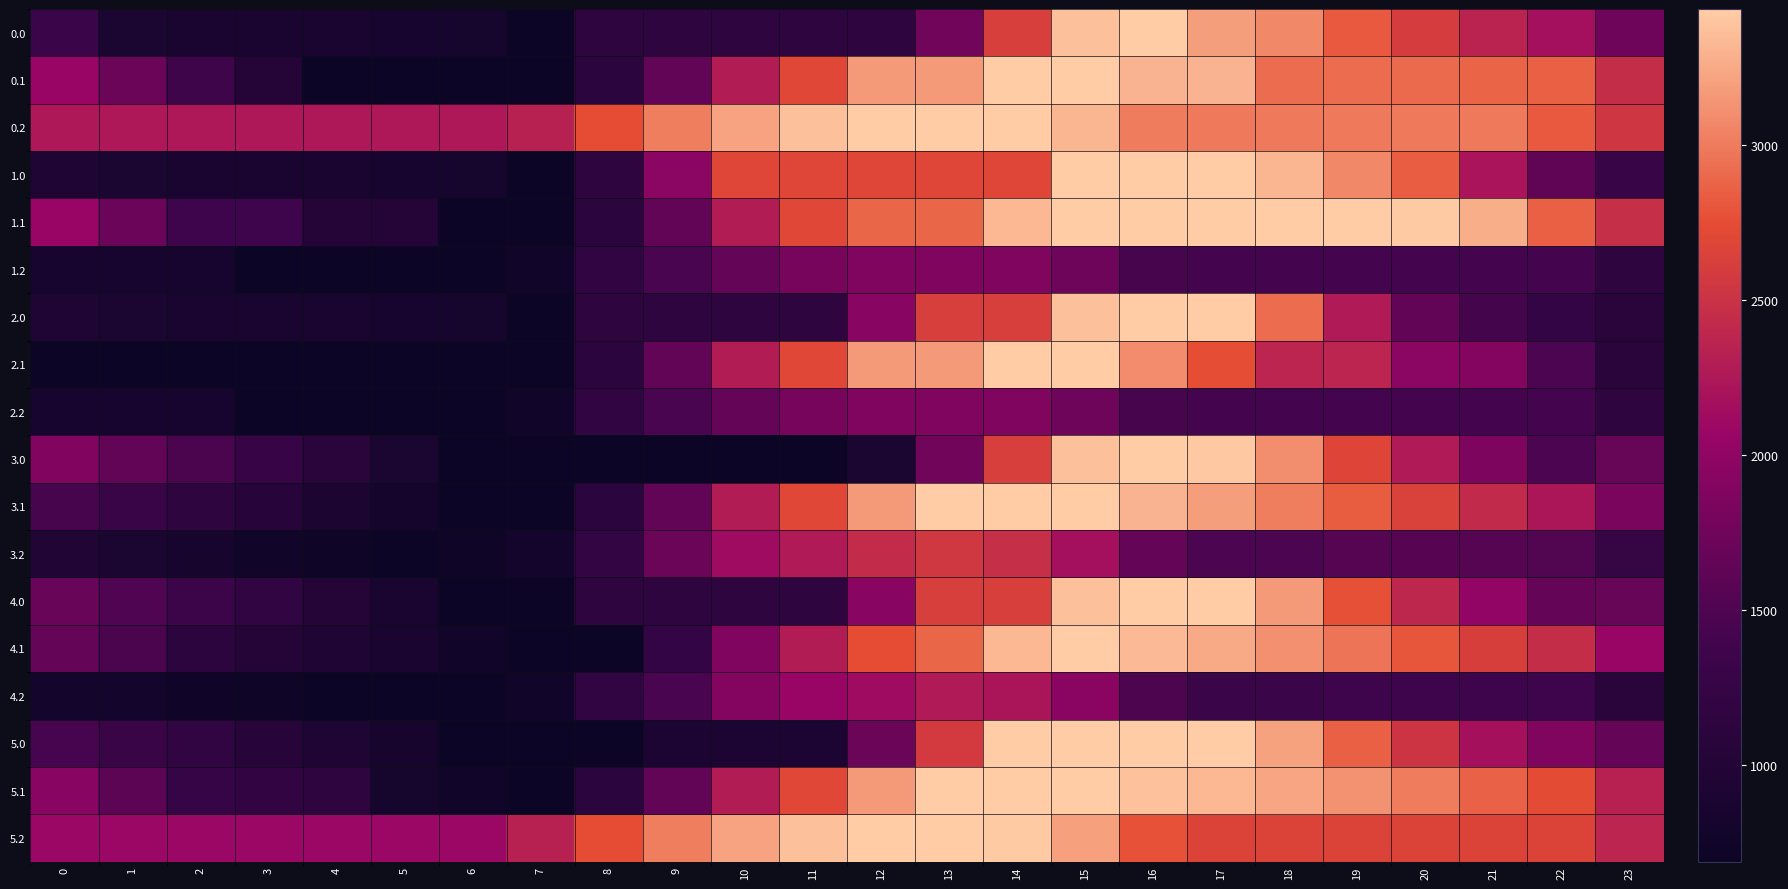

Reading right to left, list all the values displayed in this chart.

0.0: 23=1750.4	22=2167.9	21=2358.3	20=2594.3	19=2821.8	18=3063.9	17=3192.2	16=3440.0	15=3371.7	14=2625.2	13=1756.5	12=1146.8	11=1146.8	10=1146.8	9=1146.8	8=1146.8	7=688.0	6=823.0	5=857.7	4=868.4	3=873.3	2=877.6	1=887.8	0=1332.8
0.1: 23=2460.8	22=2856.2	21=2875.9	20=2907.9	19=2922.3	18=2922.3	17=3307.0	16=3307.0	15=3440.0	14=3440.0	13=3167.1	12=3167.1	11=2706.4	10=2286.8	9=1652.3	8=1104.7	7=688.0	6=688.0	5=688.0	4=688.0	3=1024.2	2=1363.5	1=1707.9	0=2065.4
0.2: 23=2539.7	22=2824.2	21=2991.6	20=2991.6	19=2991.6	18=2991.6	17=2991.6	16=3001.1	15=3319.0	14=3440.0	13=3440.0	12=3440.0	11=3374.1	10=3223.5	9=3018.9	8=2745.1	7=2333.8	6=2255.1	5=2255.1	4=2255.1	3=2255.1	2=2255.1	1=2255.1	0=2255.1
1.0: 23=1280.3	22=1623.7	21=2210.1	20=2842.0	19=3069.6	18=3311.7	17=3440.0	16=3440.0	15=3440.0	14=2693.5	13=2693.5	12=2693.5	11=2693.5	10=2693.5	9=1959.0	8=1146.8	7=688.0	6=823.0	5=857.7	4=868.4	3=873.3	2=877.6	1=887.8	0=936.8
1.1: 23=2463.4	22=2858.8	21=3274.4	20=3425.6	19=3440.0	18=3440.0	17=3440.0	16=3440.0	15=3440.0	14=3327.8	13=2884.8	12=2884.8	11=2706.4	10=2286.8	9=1652.3	8=1104.7	7=688.0	6=688.0	5=1029.8	4=1029.8	3=1366.0	2=1366.0	1=1710.5	0=2068.0
1.2: 23=1140.0	22=1424.5	21=1424.5	20=1424.5	19=1424.5	18=1424.5	17=1424.5	16=1434.0	15=1752.0	14=1872.9	13=1872.9	12=1872.9	11=1807.1	10=1656.4	9=1451.9	8=1178.0	7=766.7	6=688.0	5=688.0	4=688.0	3=688.0	2=855.4	1=855.4	0=855.4
2.0: 23=1082.3	22=1227.7	21=1418.1	20=1654.0	19=2277.6	18=2915.7	17=3440.0	16=3440.0	15=3371.7	14=2625.2	13=2625.2	12=1939.1	11=1146.8	10=1146.8	9=1146.8	8=1146.8	7=688.0	6=823.0	5=857.7	4=868.4	3=873.3	2=877.6	1=887.8	0=936.8
2.1: 23=1083.4	22=1478.8	21=1894.5	20=1958.1	19=2368.5	18=2368.5	17=2753.1	16=3089.9	15=3440.0	14=3440.0	13=3167.1	12=3167.1	11=2706.4	10=2286.8	9=1652.3	8=1104.7	7=688.0	6=688.0	5=688.0	4=688.0	3=688.0	2=688.0	1=688.0	0=688.0
2.2: 23=1140.0	22=1424.5	21=1424.5	20=1424.5	19=1424.5	18=1424.5	17=1424.5	16=1434.0	15=1752.0	14=1872.9	13=1872.9	12=1872.9	11=1807.1	10=1656.4	9=1451.9	8=1178.0	7=766.7	6=688.0	5=688.0	4=688.0	3=688.0	2=855.4	1=855.4	0=855.4
3.0: 23=1682.8	22=1482.8	21=1853.4	20=2269.5	19=2677.3	18=3099.5	17=3408.0	16=3440.0	15=3371.7	14=2625.2	13=1756.5	12=887.8	11=688.0	10=688.0	9=688.0	8=688.0	7=688.0	6=688.0	5=902.9	4=1093.8	3=1278.8	2=1463.3	1=1653.7	0=1882.9
3.1: 23=1833.9	22=2229.3	21=2429.2	20=2641.5	19=2836.1	18=3015.9	17=3184.8	16=3305.7	15=3440.0	14=3440.0	13=3440.0	12=3167.1	11=2706.4	10=2286.8	9=1652.3	8=1104.7	7=688.0	6=688.0	5=814.0	4=924.4	3=1044.8	2=1168.2	1=1296.8	0=1438.5
3.2: 23=1241.6	22=1526.2	21=1555.4	20=1563.7	19=1544.6	18=1477.1	17=1482.2	16=1671.8	15=2170.0	14=2471.1	13=2554.2	12=2439.4	11=2278.7	10=2128.1	9=1703.3	8=1209.2	7=797.9	6=719.2	5=688.0	4=717.8	3=773.7	2=836.0	1=902.9	0=957.0
4.0: 23=1682.8	22=1672.9	21=2011.8	20=2396.3	19=2772.3	18=3162.9	17=3439.7	16=3440.0	15=3371.7	14=2625.2	13=2625.2	12=1939.1	11=1146.8	10=1146.8	9=1146.8	8=1146.8	7=688.0	6=688.0	5=871.2	4=1030.4	3=1183.7	2=1336.6	1=1495.3	0=1692.8
4.1: 23=2055.8	22=2451.2	21=2619.4	20=2799.9	19=2962.8	18=3111.0	17=3248.1	16=3337.4	15=3440.0	14=3327.8	13=2884.8	12=2750.4	11=2289.7	10=1870.1	9=1235.6	8=688.0	7=688.0	6=768.8	5=863.1	4=941.8	3=1030.6	2=1122.3	1=1466.8	0=1660.4
4.2: 23=1085.1	22=1369.7	21=1369.7	20=1369.7	19=1369.7	18=1327.3	17=1327.3	16=1485.2	15=1951.7	14=2221.2	13=2272.5	12=2125.5	11=2059.6	10=1909.0	9=1451.9	8=1178.0	7=766.7	6=688.0	5=688.0	4=688.0	3=712.1	2=742.8	1=778.0	0=800.5
5.0: 23=1662.7	22=1876.1	21=2174.4	20=2518.3	19=2853.8	18=3203.8	17=3440.0	16=3440.0	15=3440.0	14=3440.0	13=2571.3	12=1702.6	11=910.3	10=910.3	9=910.3	8=688.0	7=688.0	6=688.0	5=830.6	4=949.2	3=1062.0	2=1174.2	1=1292.3	0=1449.2
5.1: 23=2339.9	22=2735.3	21=2862.9	20=3002.9	19=3125.1	18=3232.7	17=3329.3	16=3378.0	15=3440.0	14=3440.0	13=3440.0	12=3167.1	11=2706.4	10=2286.8	9=1652.3	8=1104.7	7=688.0	6=768.8	5=822.5	4=1148.7	3=1196.9	2=1248.0	1=1592.5	0=1944.5
5.2: 23=2372.5	22=2657.1	21=2657.1	20=2657.1	19=2657.1	18=2657.1	17=2657.1	16=2774.5	15=3200.3	14=3429.2	13=3440.0	12=3440.0	11=3374.1	10=3223.5	9=3018.9	8=2745.1	7=2333.8	6=2087.9	5=2087.9	4=2087.9	3=2087.9	2=2087.9	1=2087.9	0=2087.9